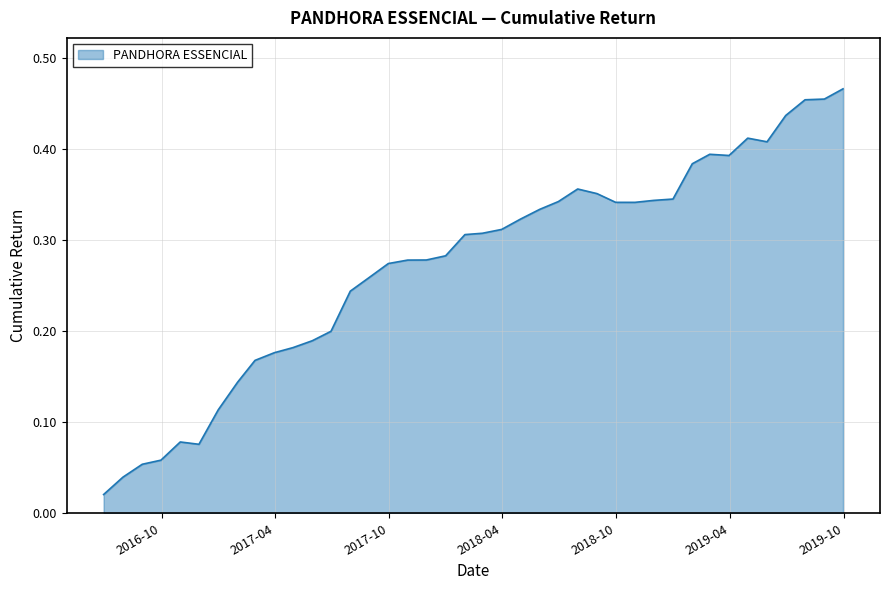

Is this an area chart (filled region under the line)?

Yes